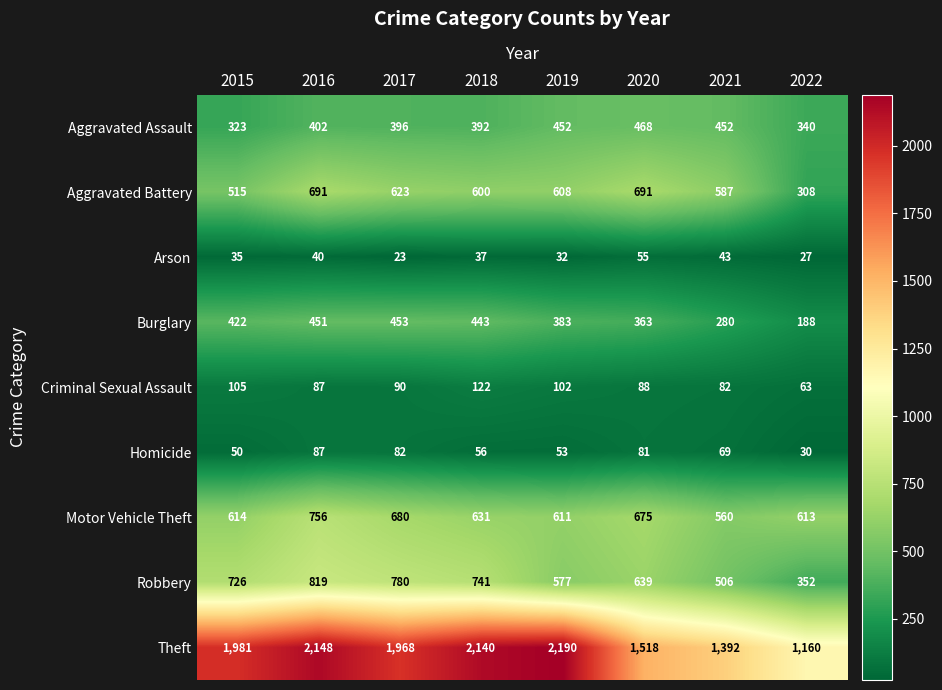

At which label does Arson first exceed 37?

2016